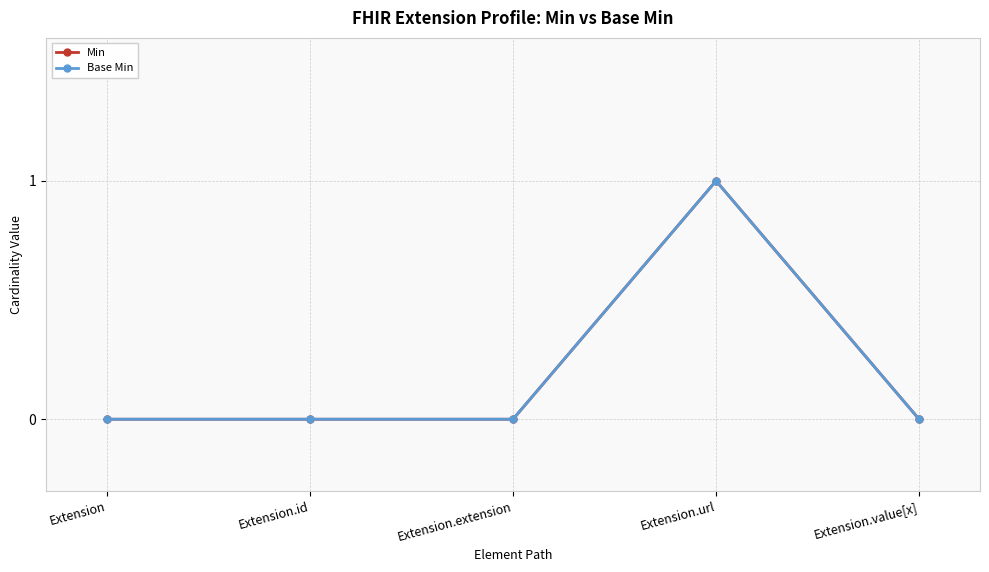

Is this an area chart (filled region under the line)?

No